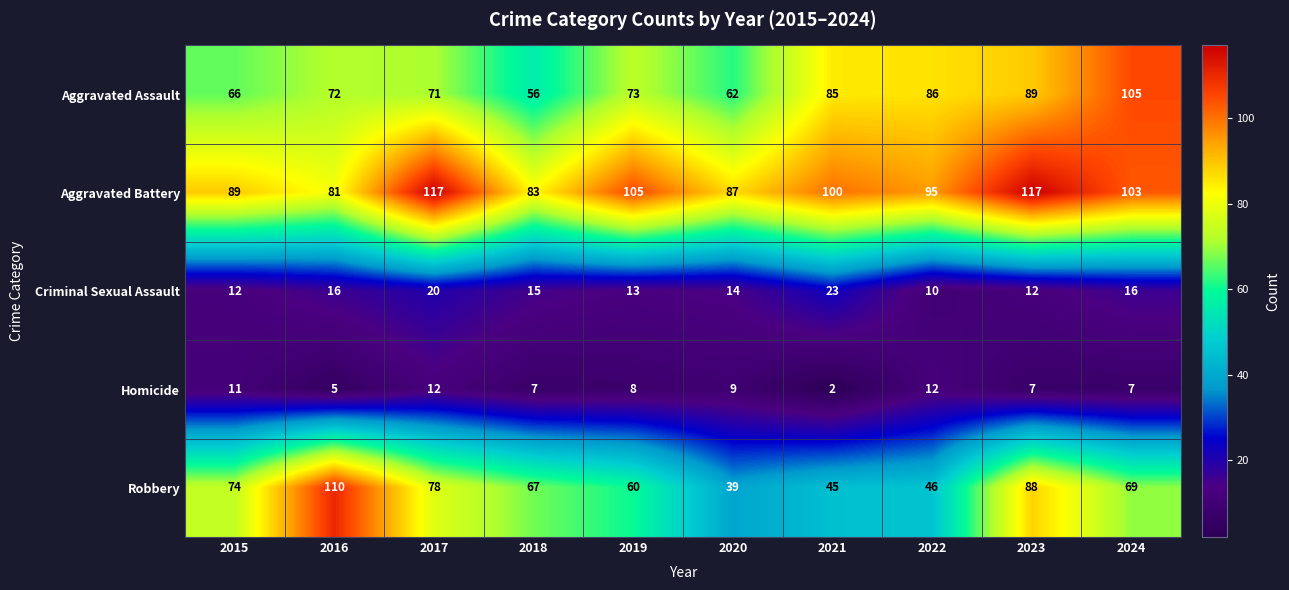

What is the sum of all Criminal Sexual Assault values?

151